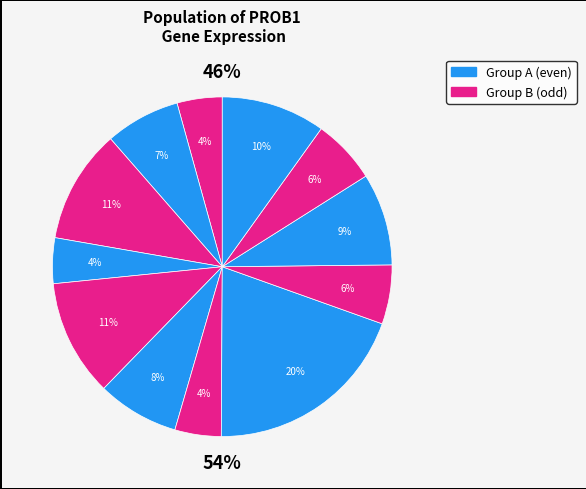

Is there any slice that represents more than half of the pie?

No